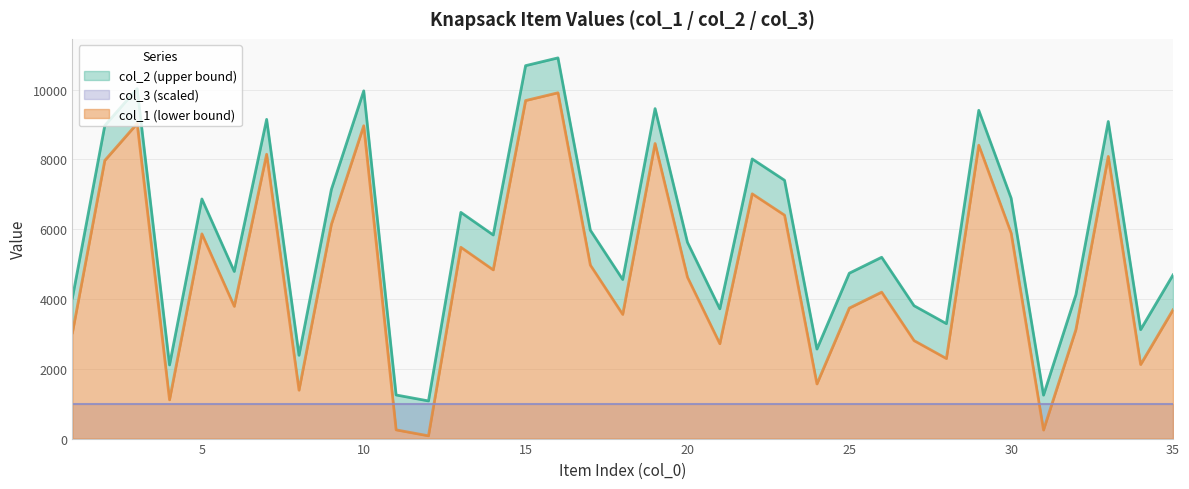

At which category does col_1 reach its first local valley?

4